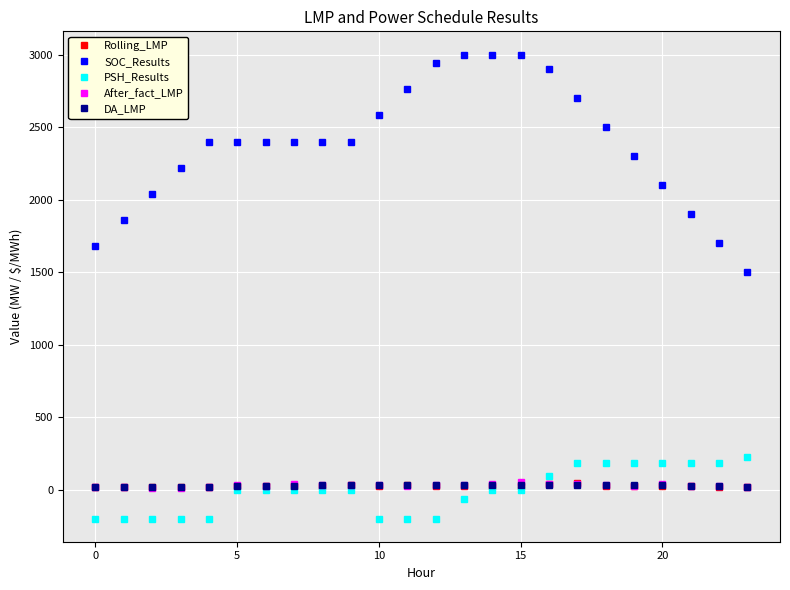

What is the greatest value displayed?

3000.0